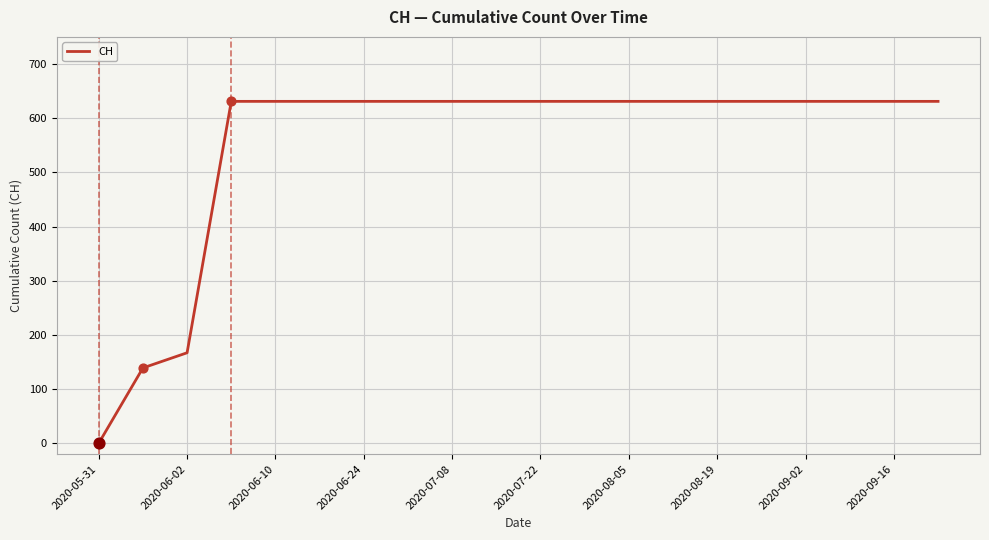

What is the maximum value shown in the chart?

631